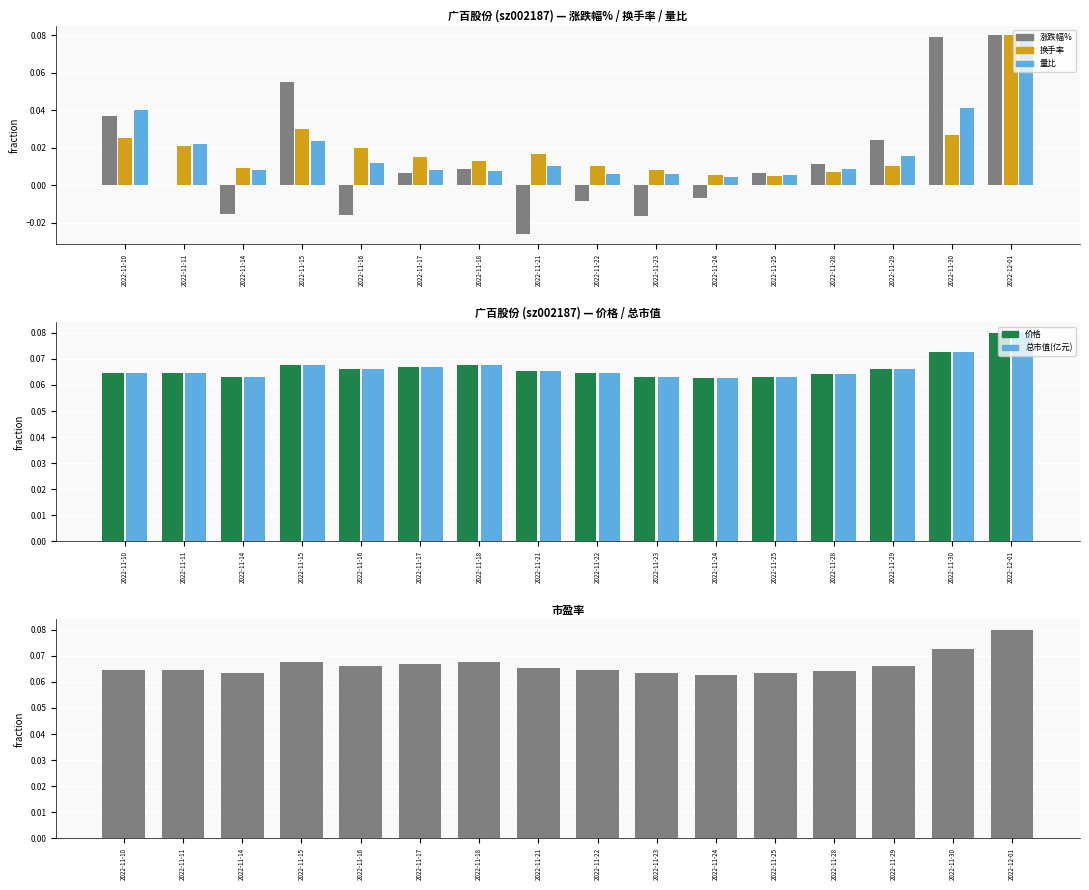

Reading right to left, extract all data points from this chart.

涨跌幅%: 0.1	0.1	0.0	0.0	0.0	-0.0	-0.0	-0.0	-0.0	0.0	0.0	-0.0	0.1	-0.0	0.0	0.0
换手率: 0.1	0.0	0.0	0.0	0.0	0.0	0.0	0.0	0.0	0.0	0.0	0.0	0.0	0.0	0.0	0.0
量比: 0.1	0.0	0.0	0.0	0.0	0.0	0.0	0.0	0.0	0.0	0.0	0.0	0.0	0.0	0.0	0.0
价格: 0.1	0.1	0.1	0.1	0.1	0.1	0.1	0.1	0.1	0.1	0.1	0.1	0.1	0.1	0.1	0.1
总市值(亿元): 0.1	0.1	0.1	0.1	0.1	0.1	0.1	0.1	0.1	0.1	0.1	0.1	0.1	0.1	0.1	0.1
市盈率: 0.1	0.1	0.1	0.1	0.1	0.1	0.1	0.1	0.1	0.1	0.1	0.1	0.1	0.1	0.1	0.1